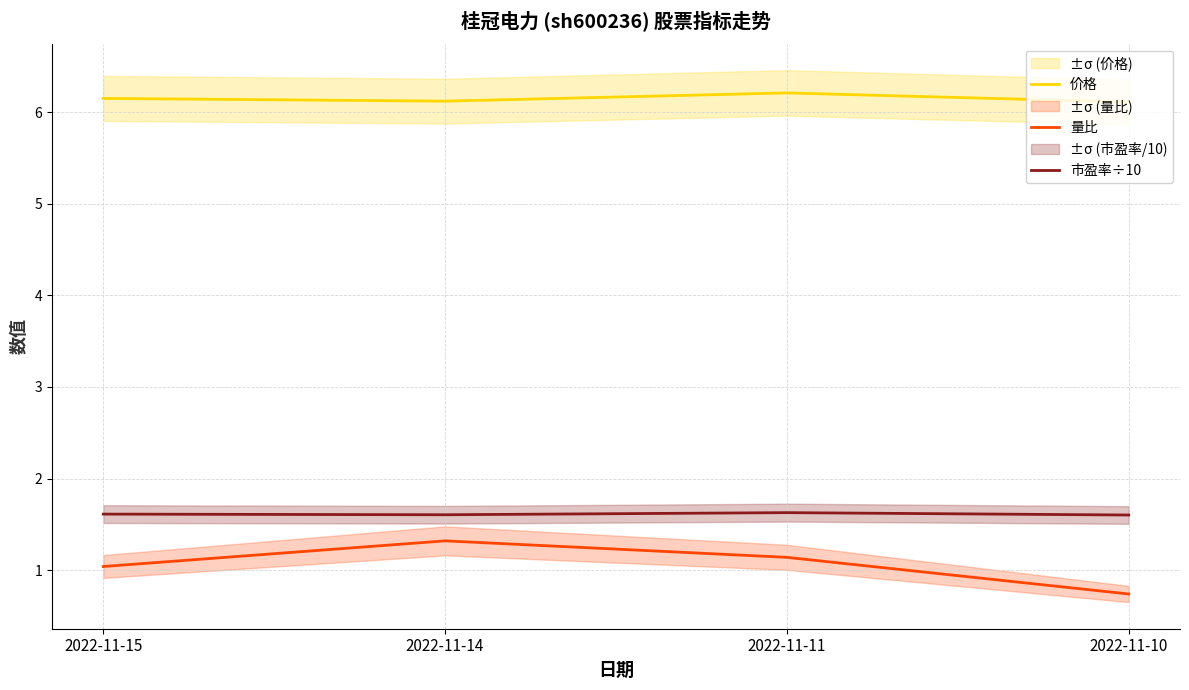

Where is the first local maximum for 市盈率÷10?

2022-11-11